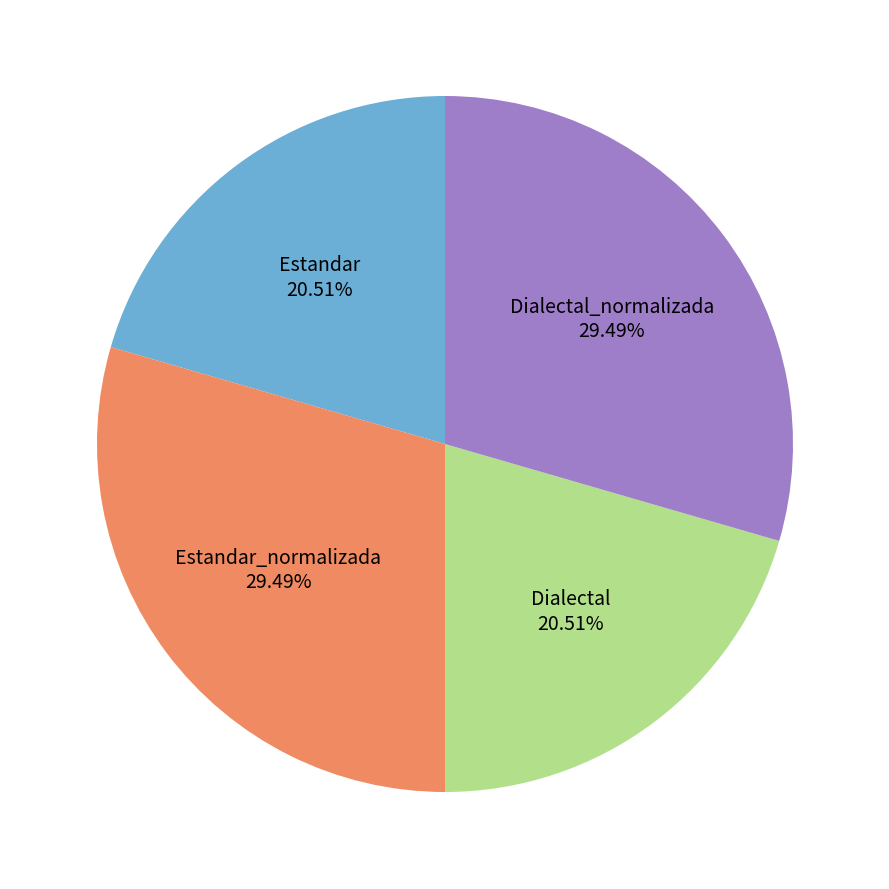

Which has a higher value, Dialectal or Dialectal_normalizada?

Dialectal_normalizada